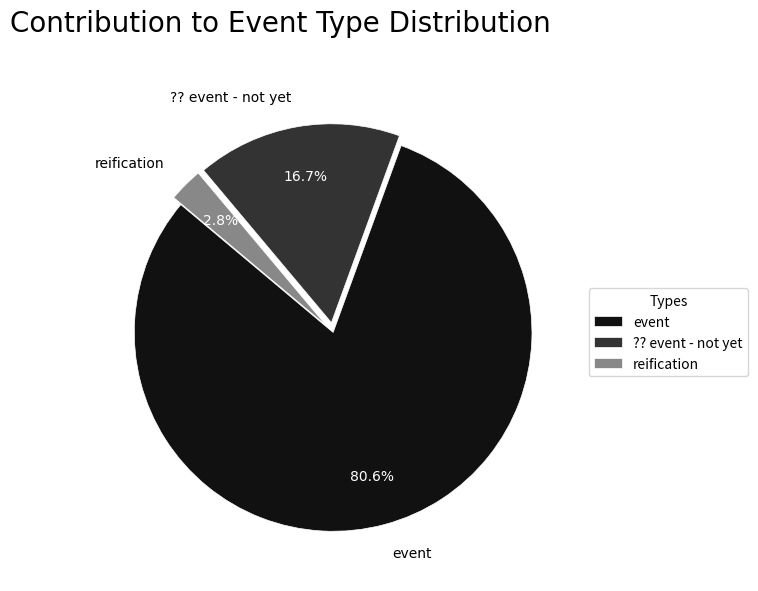

What is the total percentage of reification and event?

83.3%